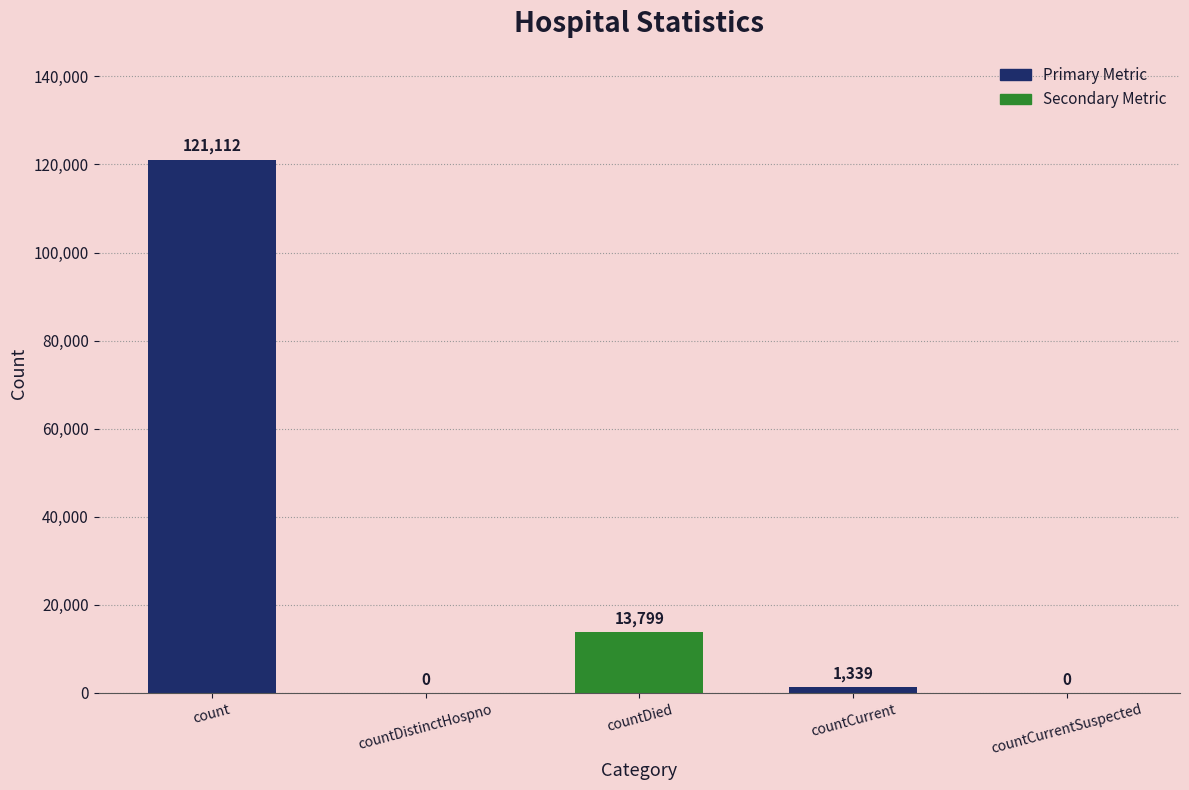

Count the number of categories in the chart.

5